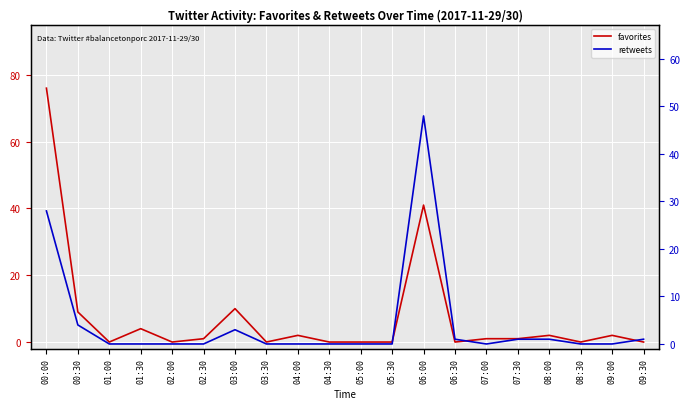

Which series ends up on top after the final intersection of retweets and favorites?

retweets